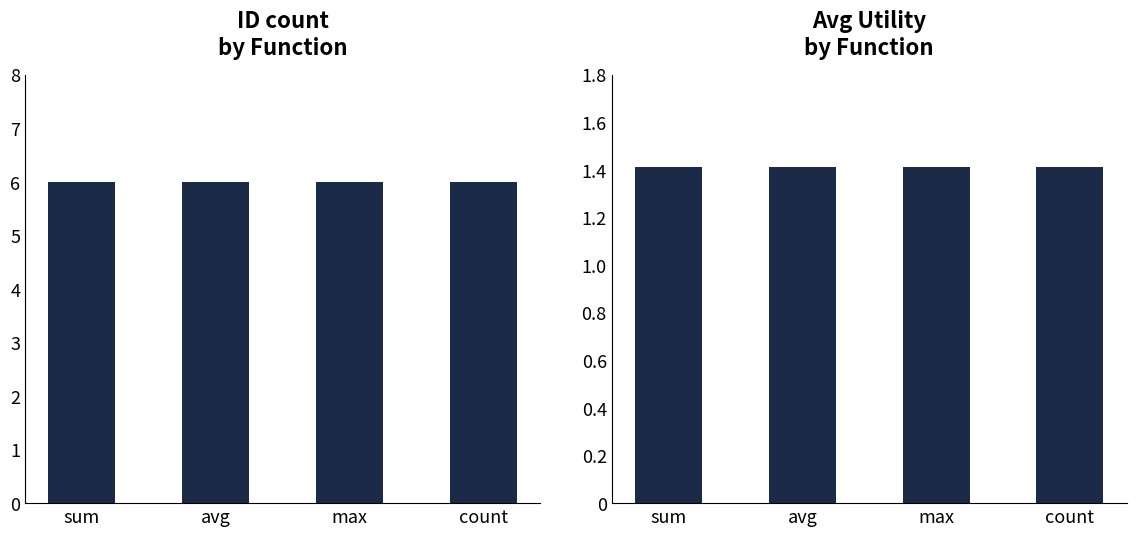

What is the minimum value for count?

6.0